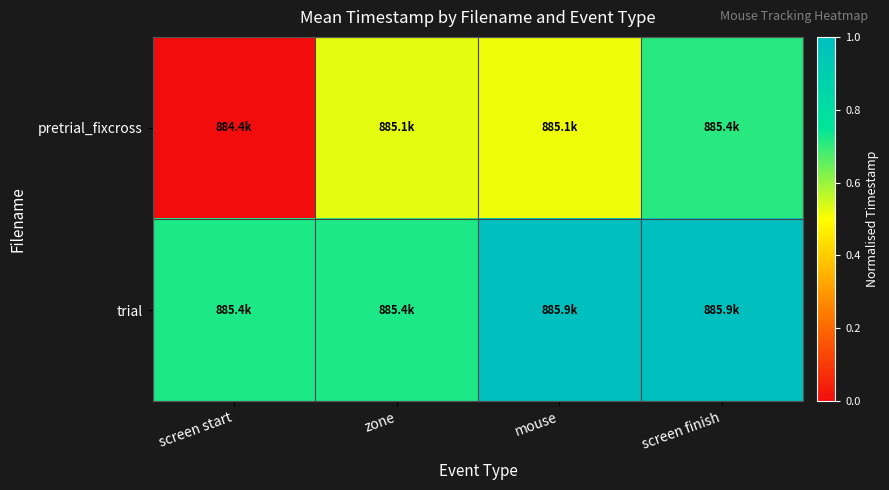

How many series are shown in this chart?

2